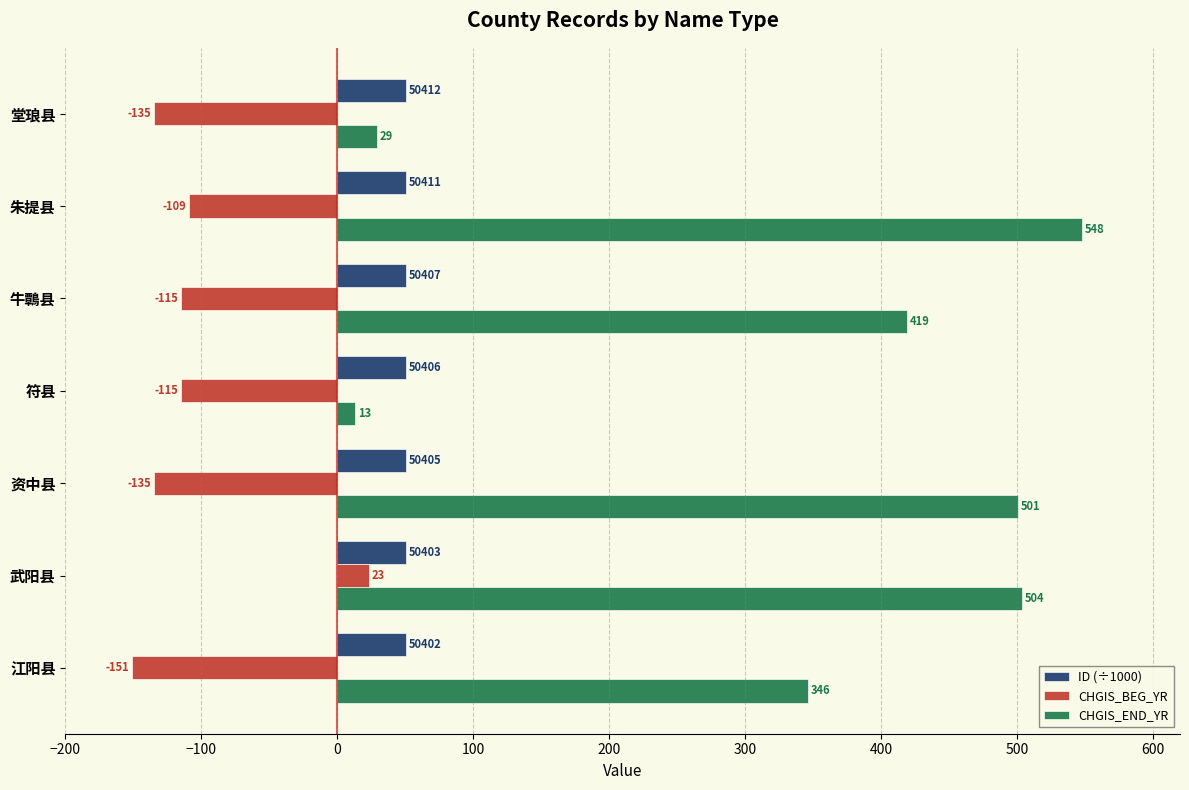

What is the difference between the CHGIS_END_YR values at 符县 and 武阳县?

491.0